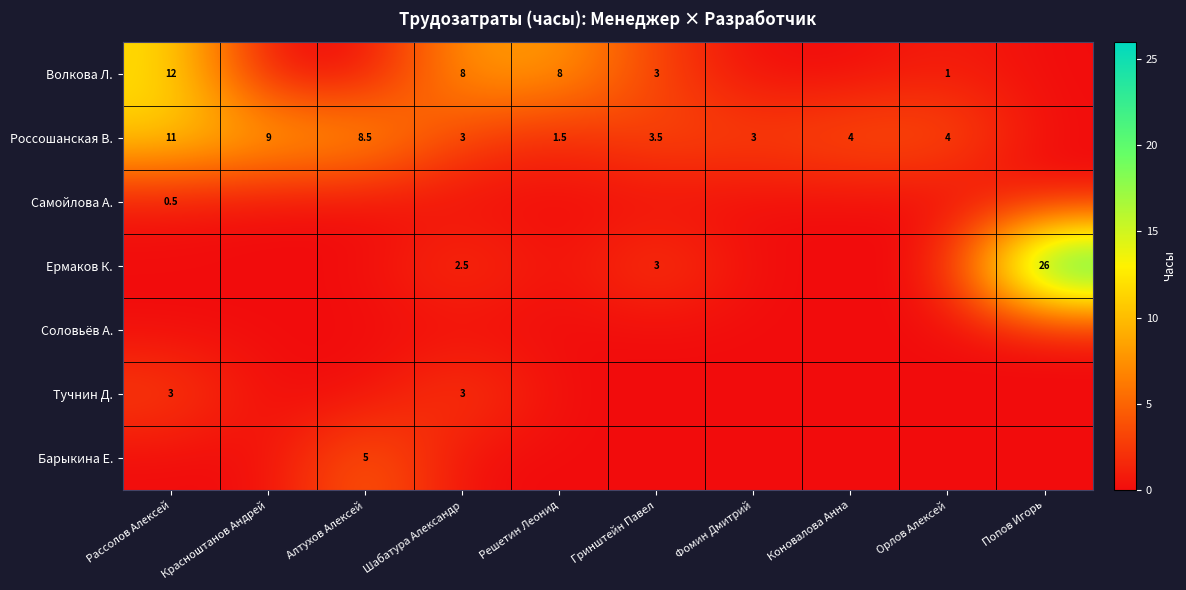

Is it true that Россошанская В. equals 1.9 at Красноштанов Андрей?

False